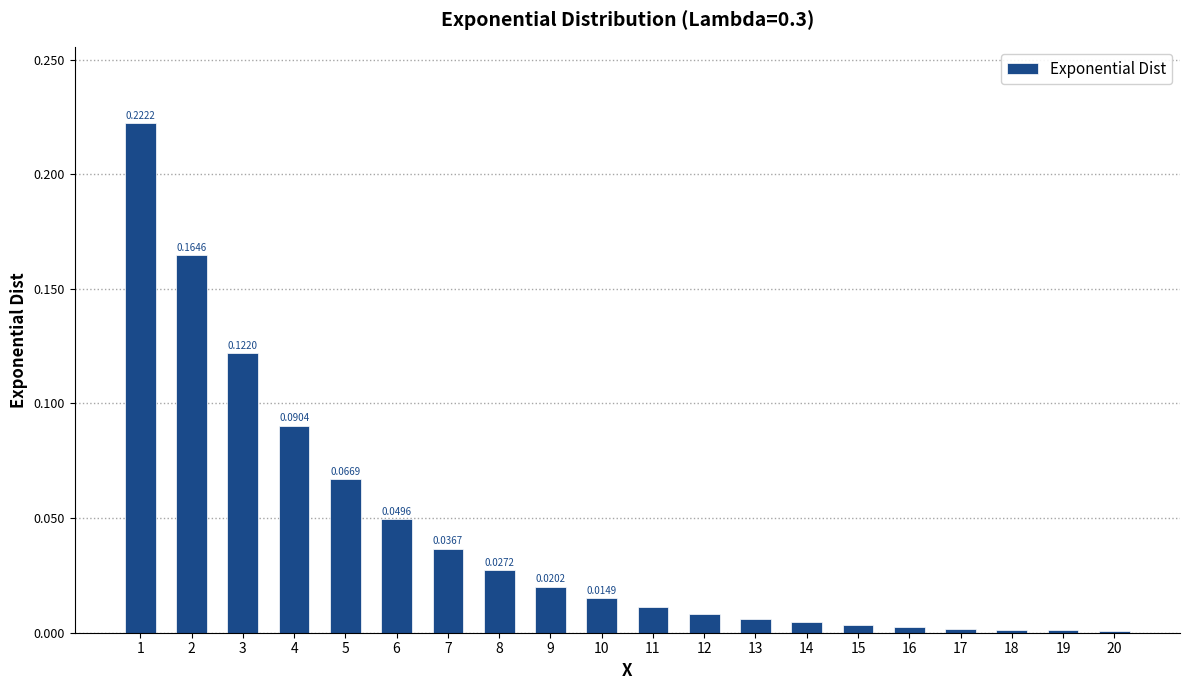

What is the sum of all values?

0.9